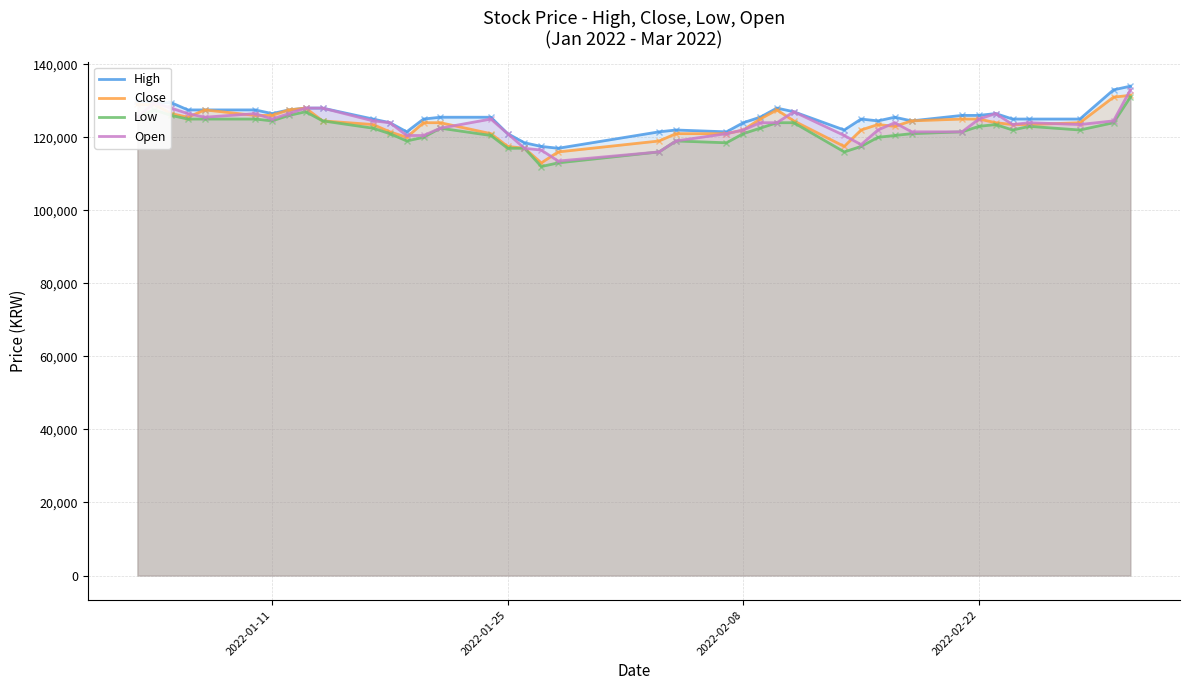

The Close series shows 125000 at 2022-02-22. True or false?

True